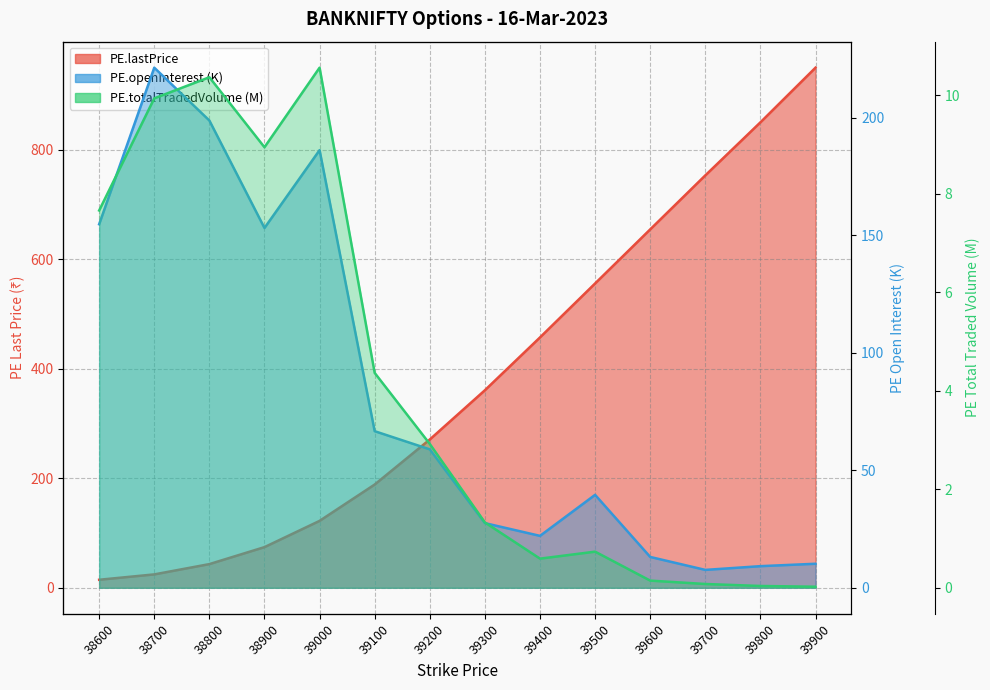

Read the PE.totalTradedVolume (M) value at 38600.

7.7